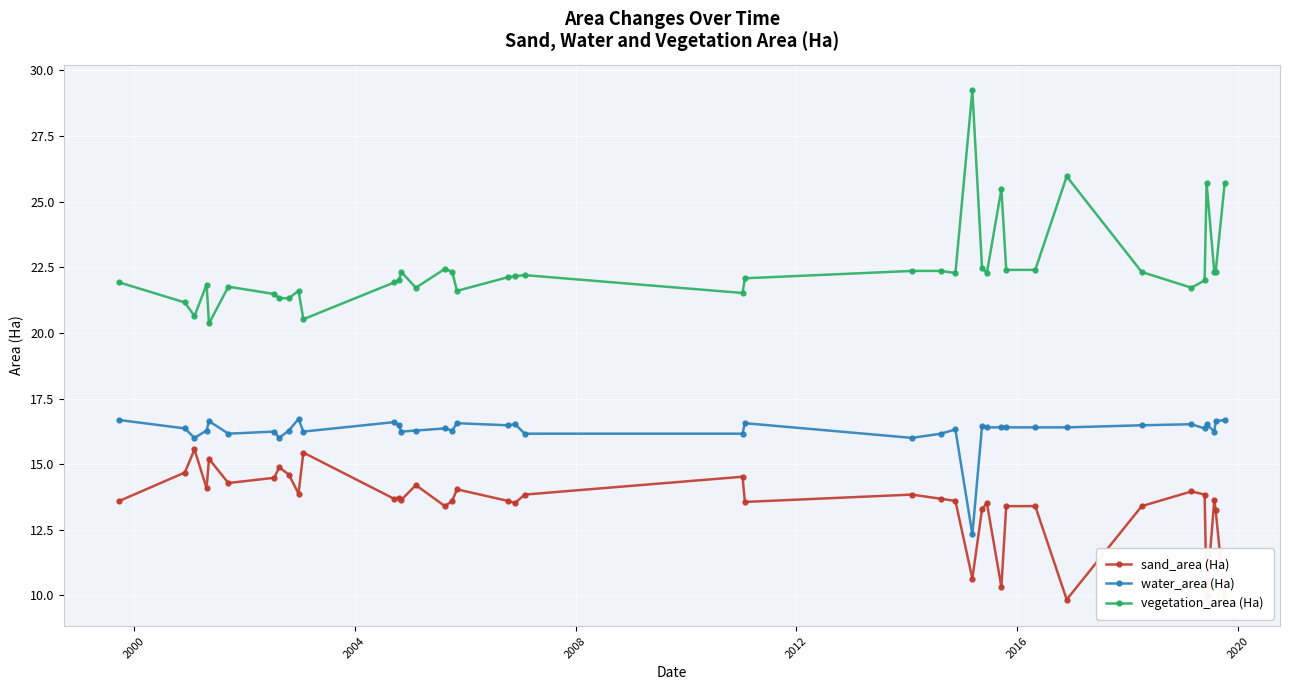

True or false: water_area (Ha) has more than 2 points higher than both neighbors.

True